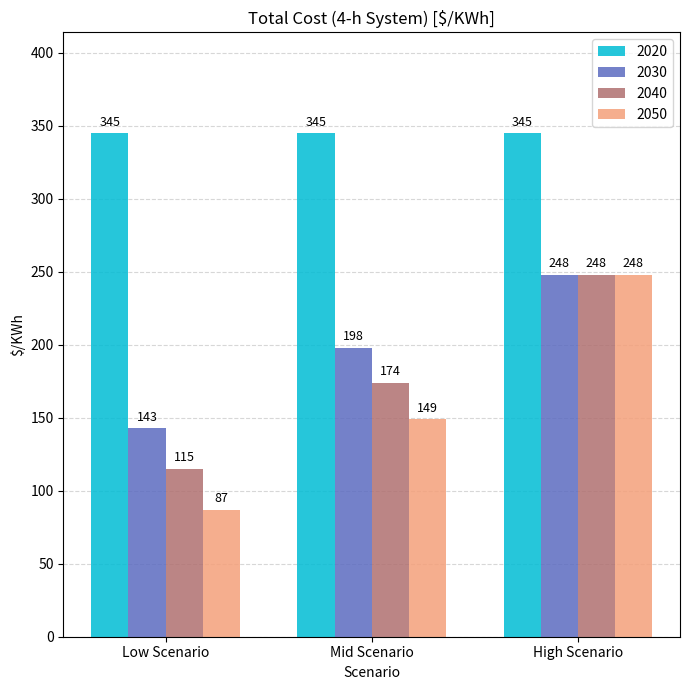

What is the difference between the highest and lowest values at Low Scenario?

258